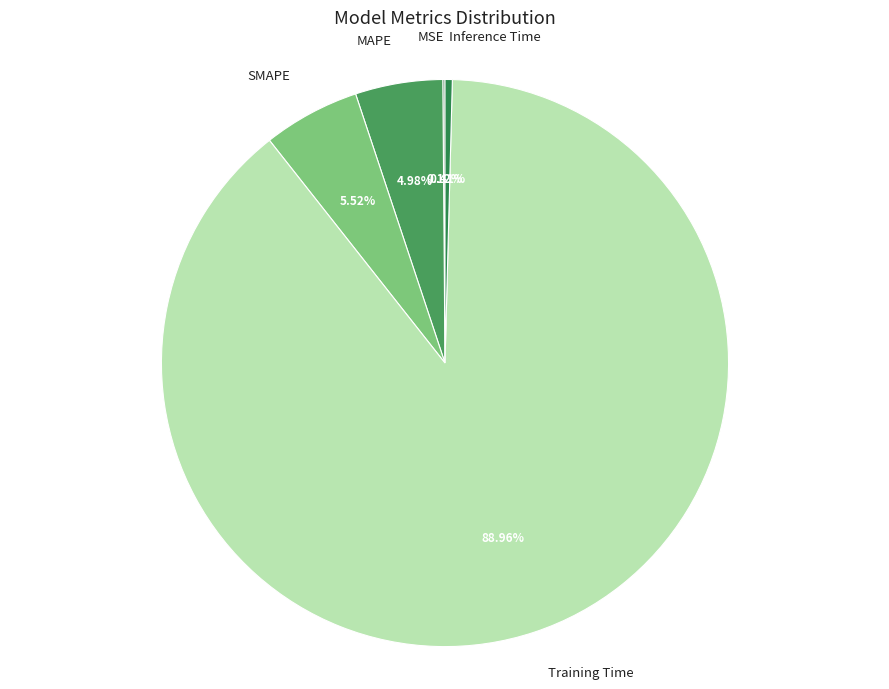

What is the majority slice?

Training Time